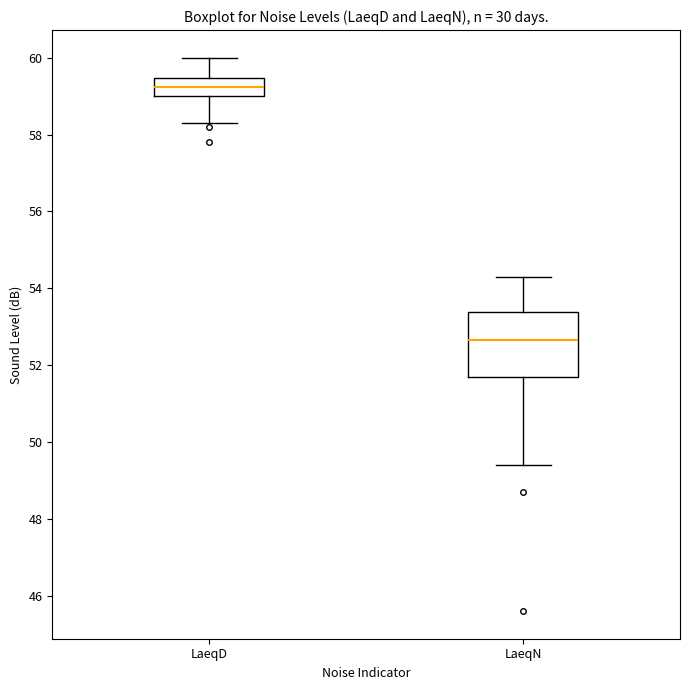

Which box is the tallest, from its lower edge to its upper edge?

LaeqN